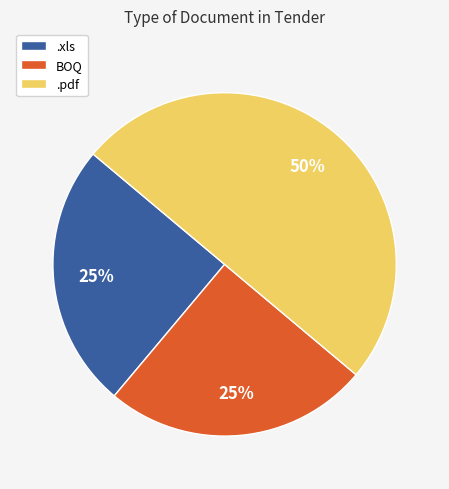

Is BOQ the majority of the pie?

No